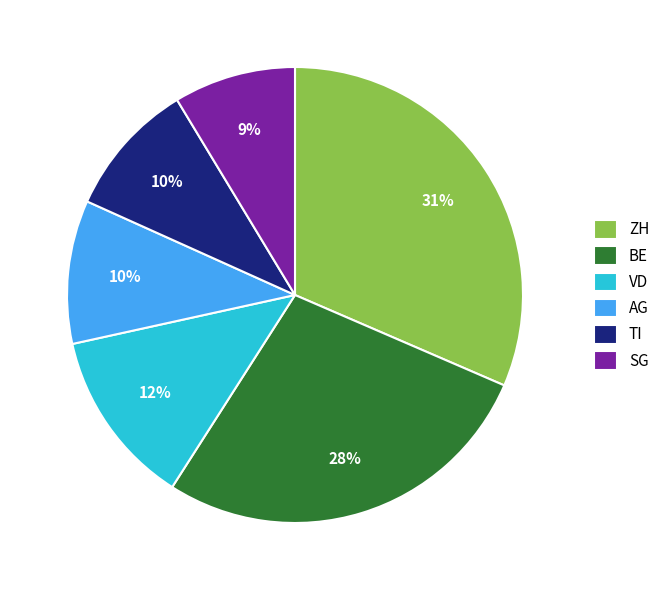

Which has a higher value, BE or ZH?

ZH